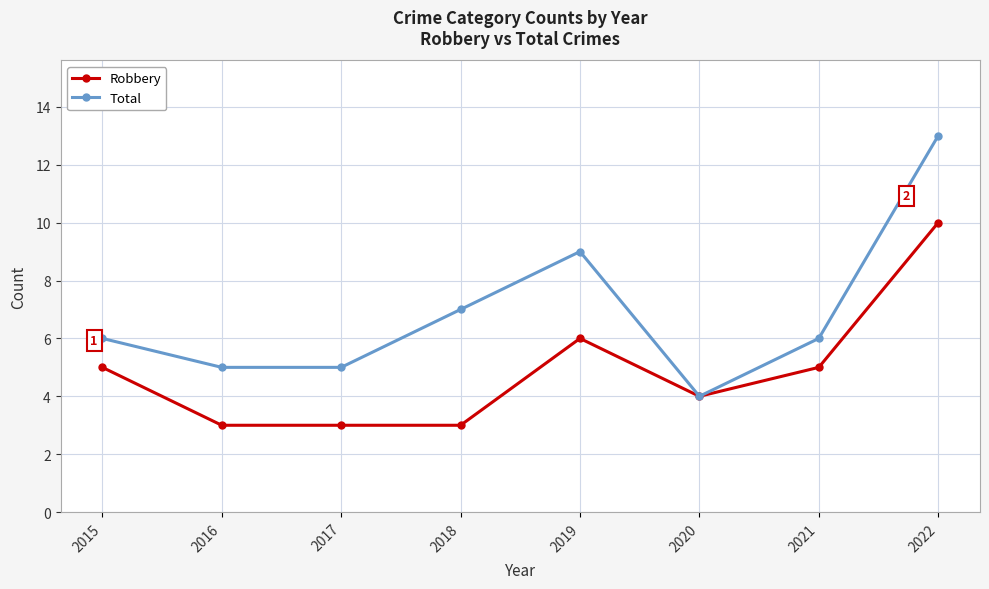

Which label corresponds to the largest value in the chart?

2022